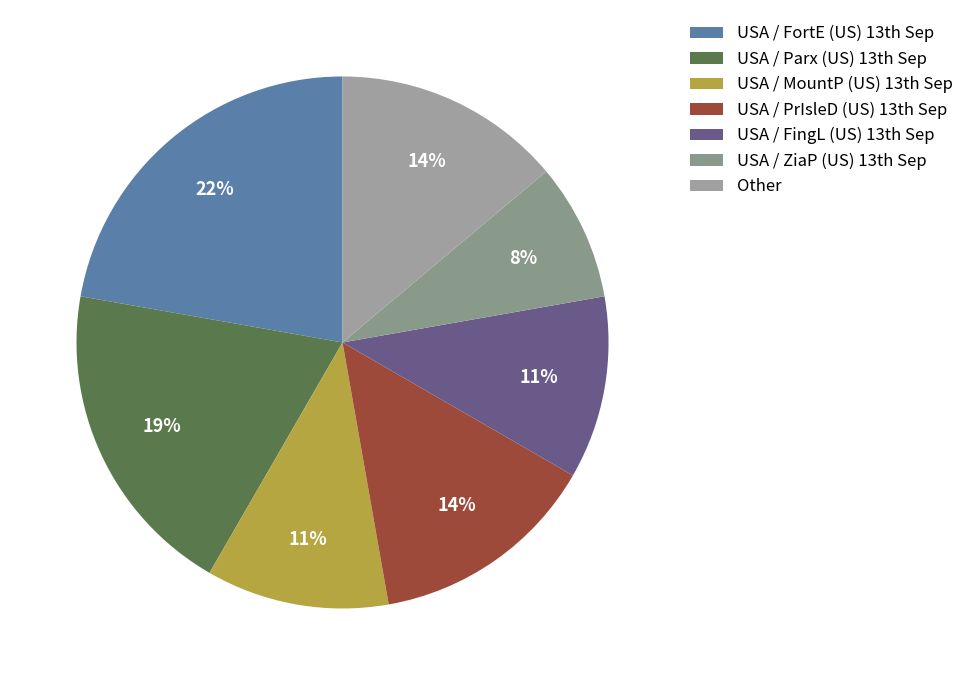

How many slices are in this pie chart?

7